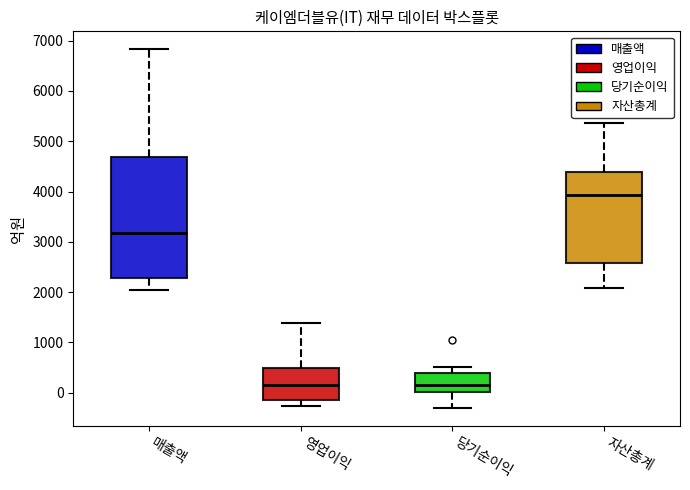

Reading left to right, read every box against the y-axis: the position of its median line, the range the box covers, and the ends of its whiskers. The values are not printed on the chart, so give them approximately, as read against the axis.

매출액: median 3200, box 2300 to 4700, whiskers 2000 to 6800
영업이익: median 100, box -100 to 500, whiskers -300 to 1400
당기순이익: median 200, box 0 to 400, whiskers -300 to 500
자산총계: median 3900, box 2600 to 4400, whiskers 2100 to 5400